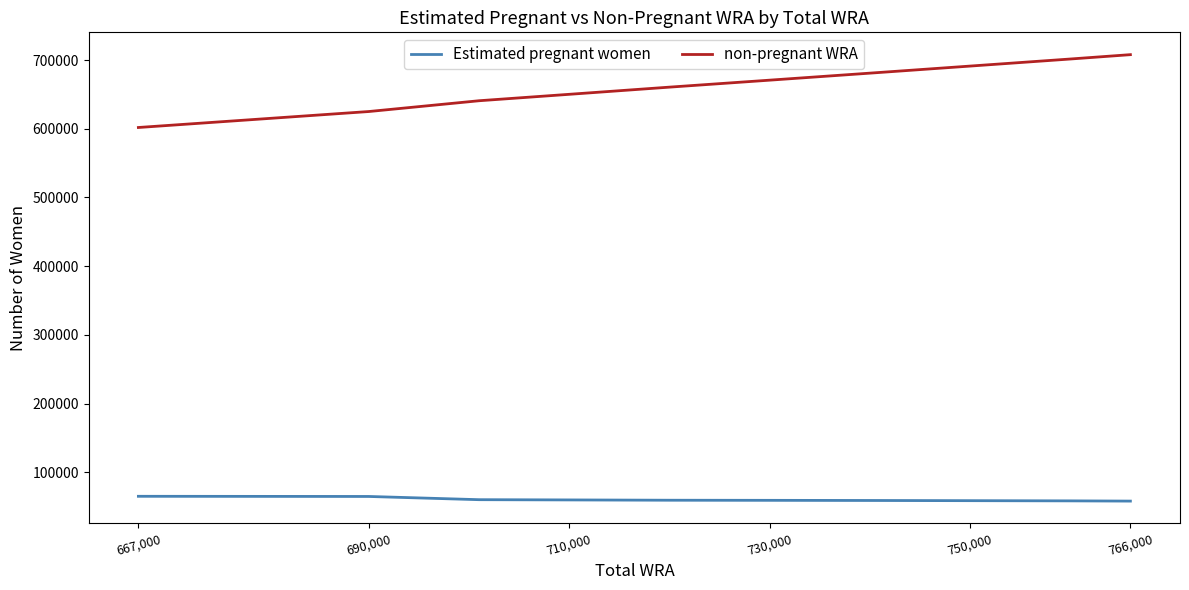

Which series has the widest spread of values?

non-pregnant WRA